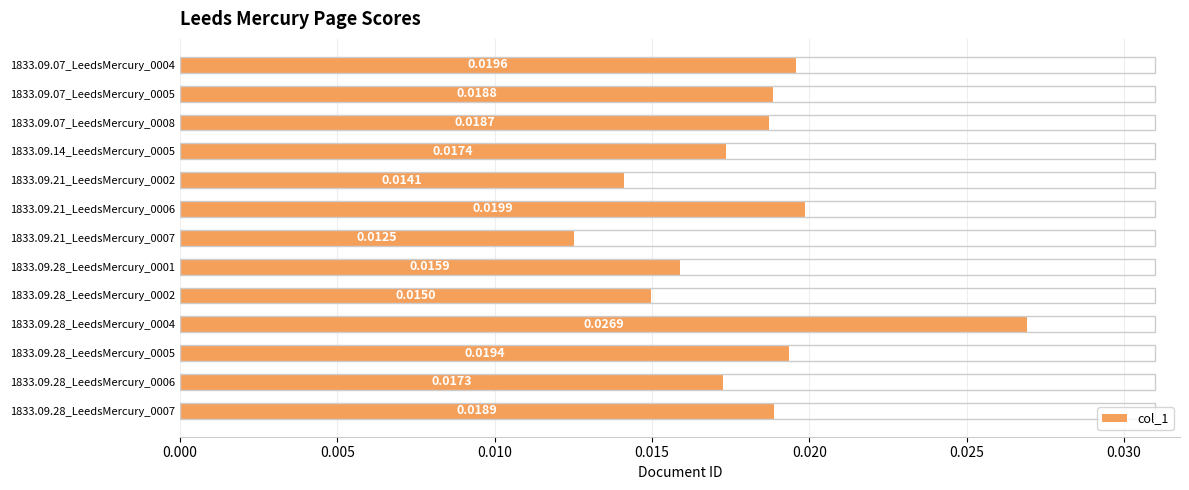

List the labels in order of value, largest first.

1833.09.28_LeedsMercury_0004, 1833.09.21_LeedsMercury_0006, 1833.09.07_LeedsMercury_0004, 1833.09.28_LeedsMercury_0005, 1833.09.28_LeedsMercury_0007, 1833.09.07_LeedsMercury_0005, 1833.09.07_LeedsMercury_0008, 1833.09.14_LeedsMercury_0005, 1833.09.28_LeedsMercury_0006, 1833.09.28_LeedsMercury_0001, 1833.09.28_LeedsMercury_0002, 1833.09.21_LeedsMercury_0002, 1833.09.21_LeedsMercury_0007